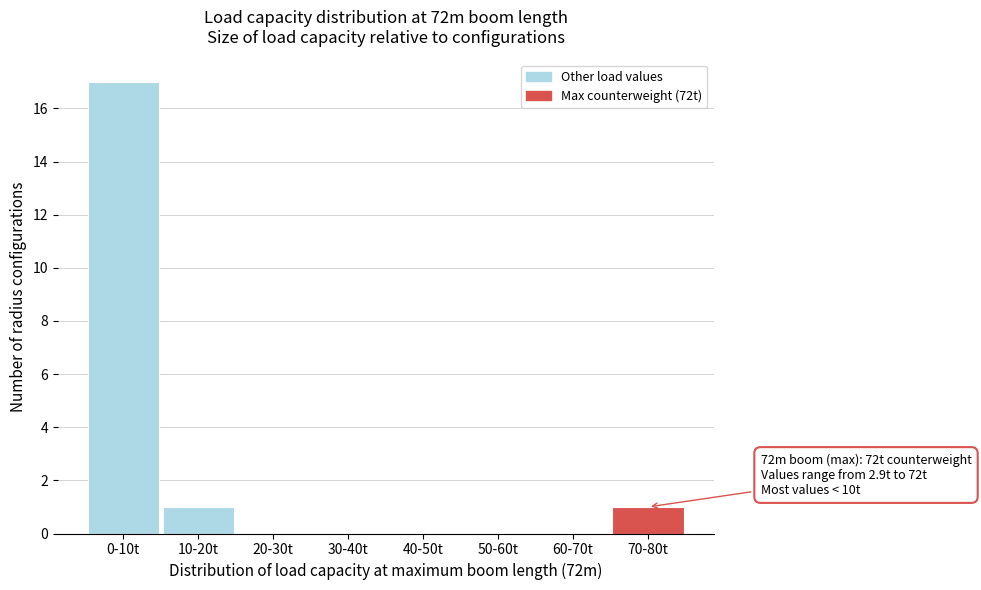

Reading right to left, extract all data points from this chart.

70-80t=1	60-70t=0	50-60t=0	40-50t=0	30-40t=0	20-30t=0	10-20t=1	0-10t=17